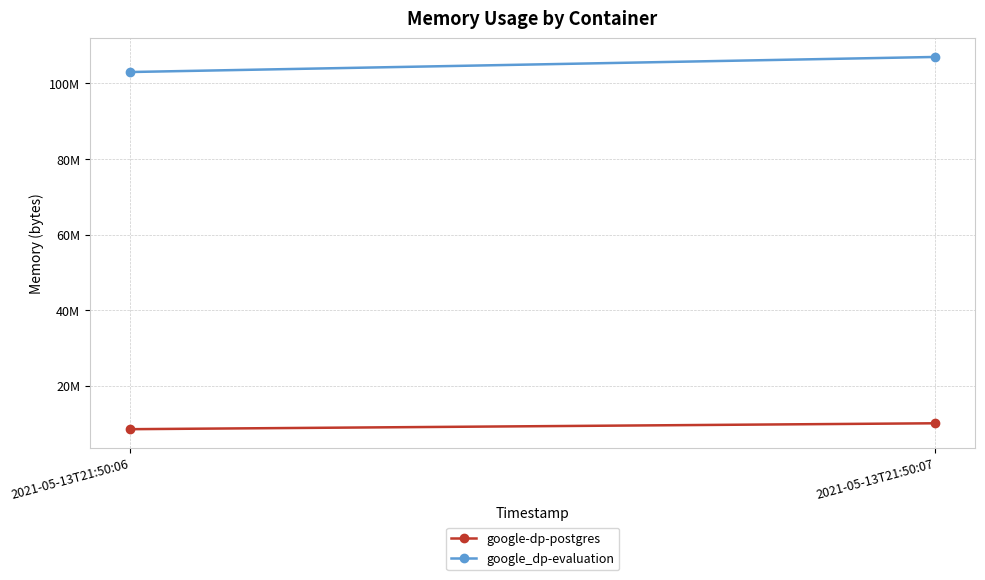

What is the difference between the maximum and minimum values in the google_dp-evaluation series?

3989504